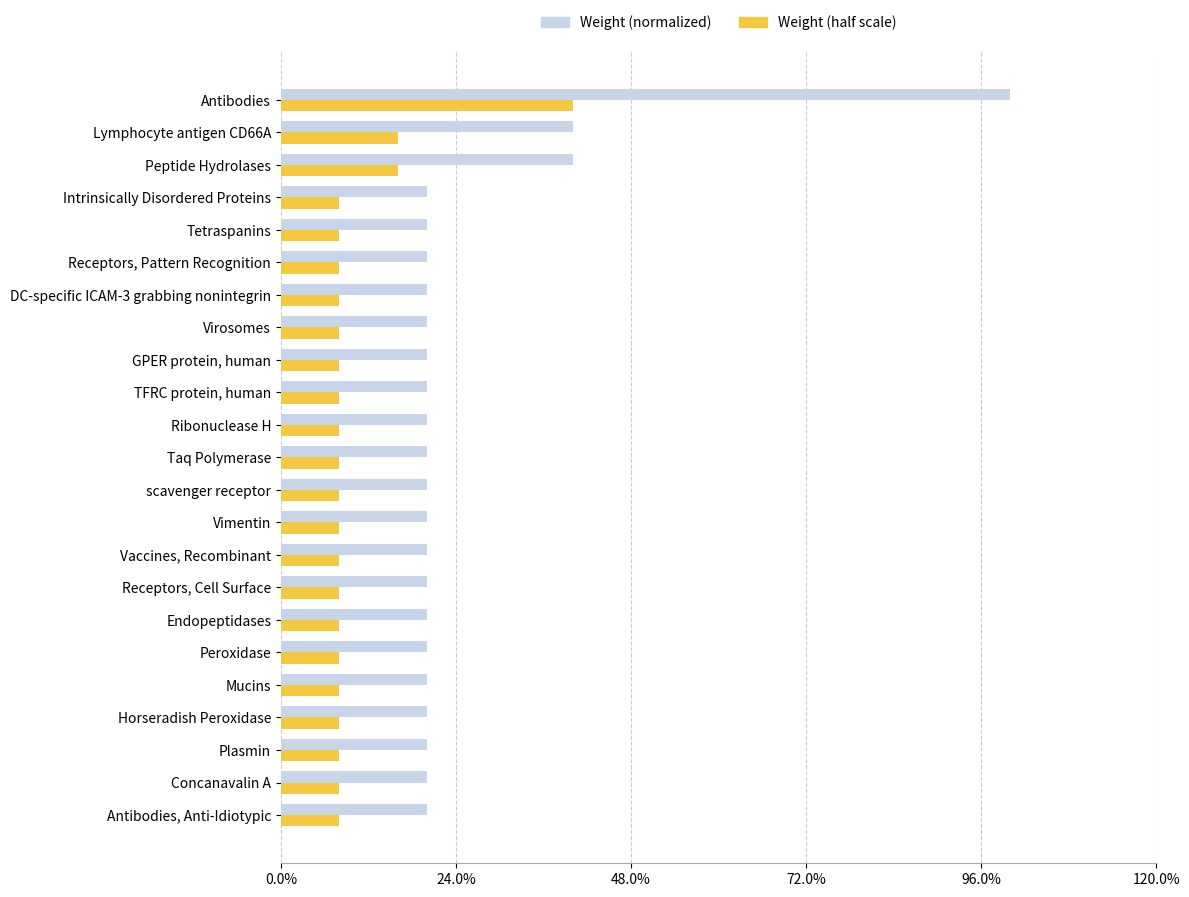

What are all the series names shown in the legend?

Weight (normalized), Weight (half scale)